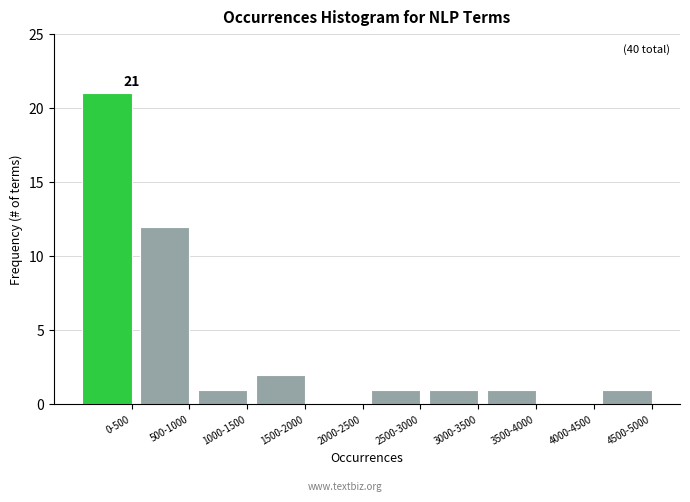

Reading left to right, transcribe all the data shown in this chart.

0-500=21	500-1000=12	1000-1500=1	1500-2000=2	2000-2500=0	2500-3000=1	3000-3500=1	3500-4000=1	4000-4500=0	4500-5000=1